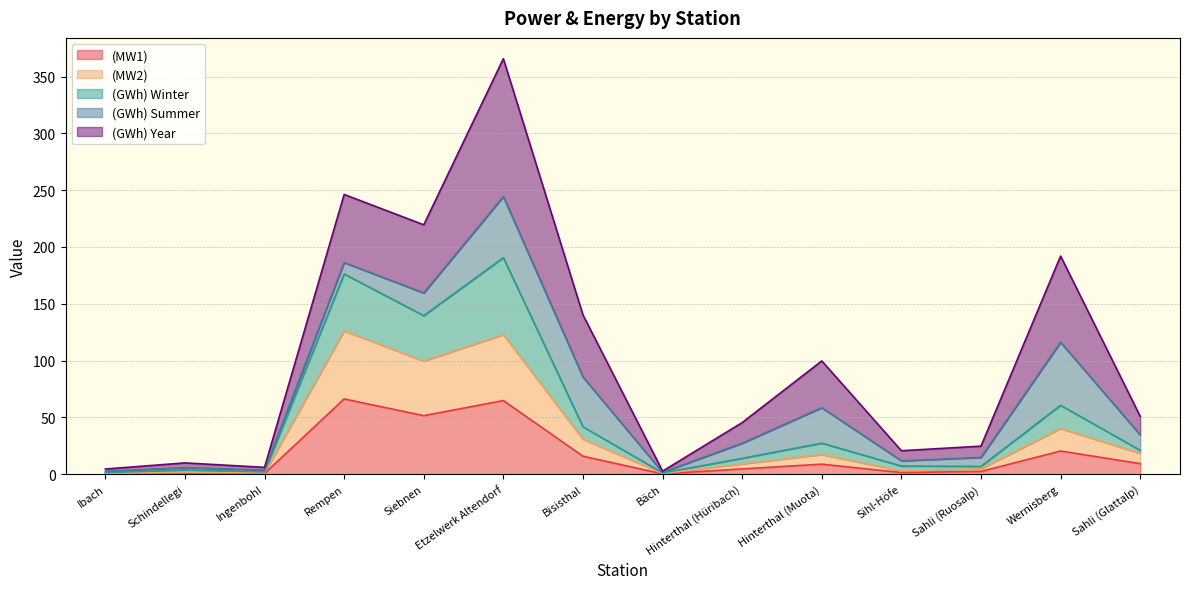

Where is the first local maximum for (GWh) Winter?

Schindellegi